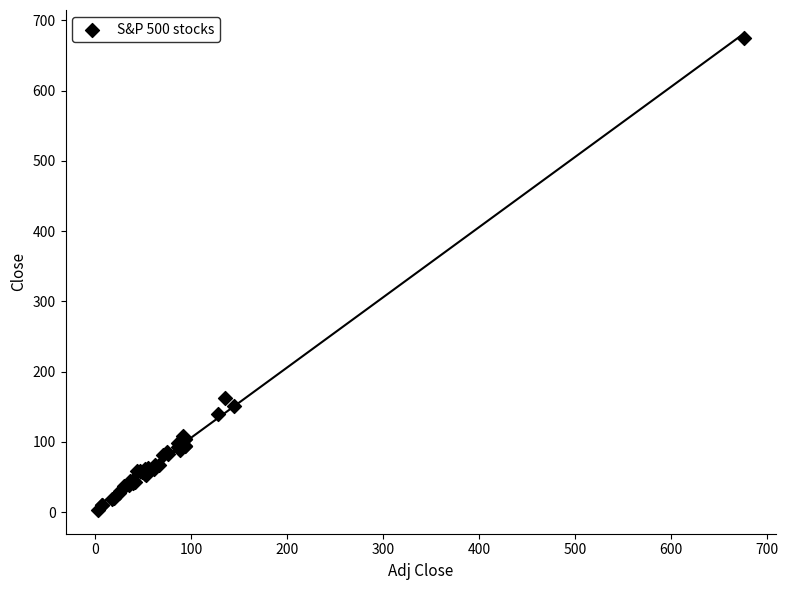

What Y value in the scatter plot is closest to 339?

161.7